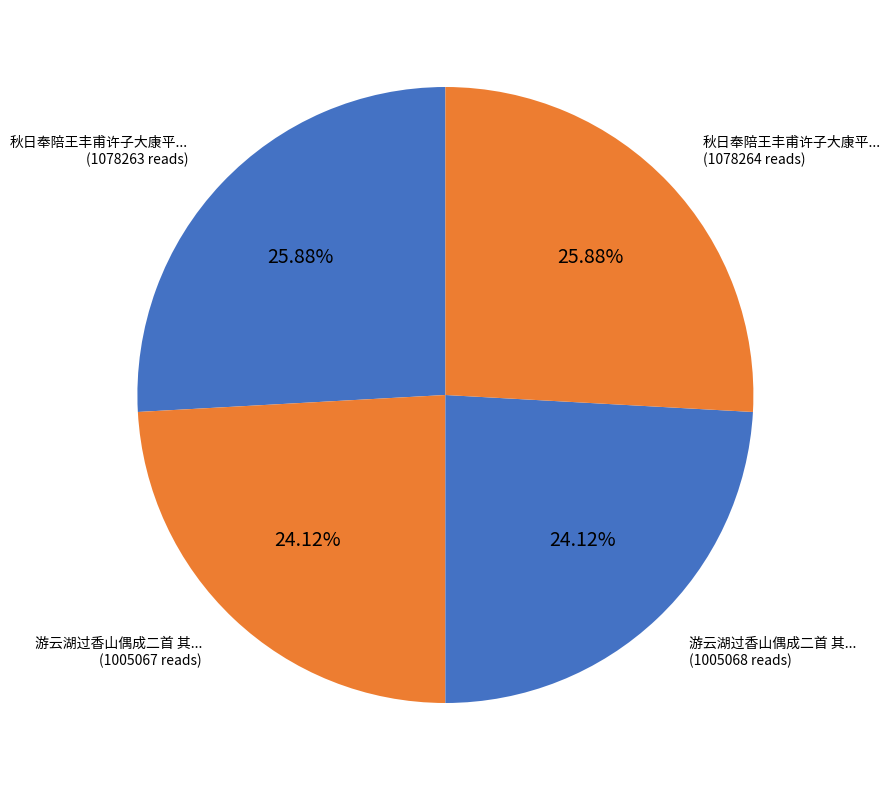

What is the largest slice in the pie chart?

秋日奉陪王丰甫许子大康平仲游贤沙宿凤池登升山偶成二首 其二